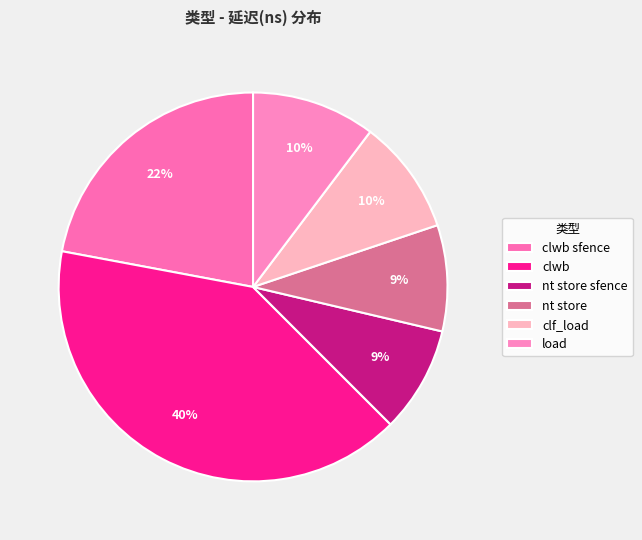

Does clwb sfence represent more than half of the total?

No